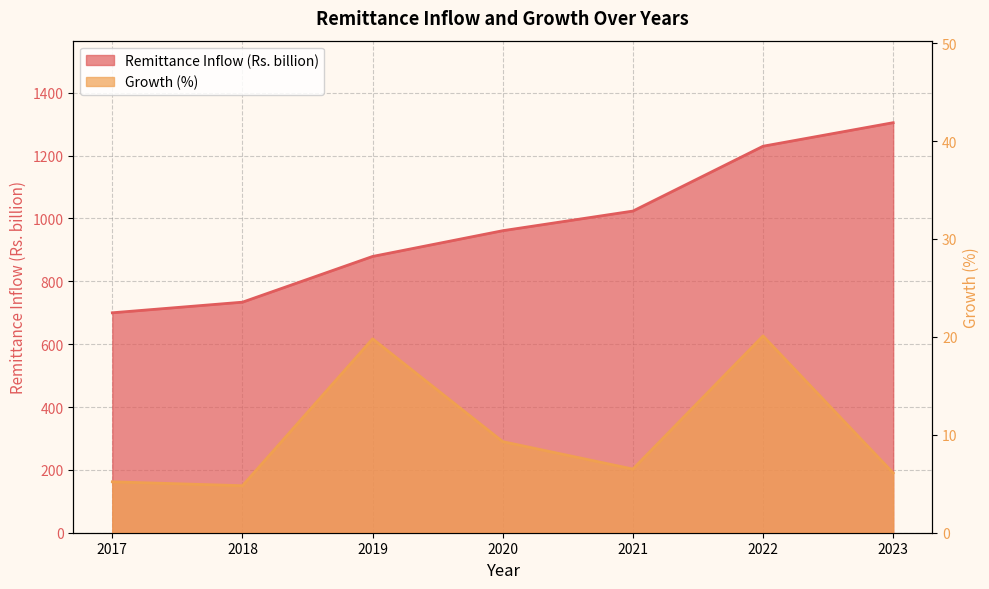

True or false: Growth (%) and Remittance Inflow (Rs. billion) cross at least once.

False